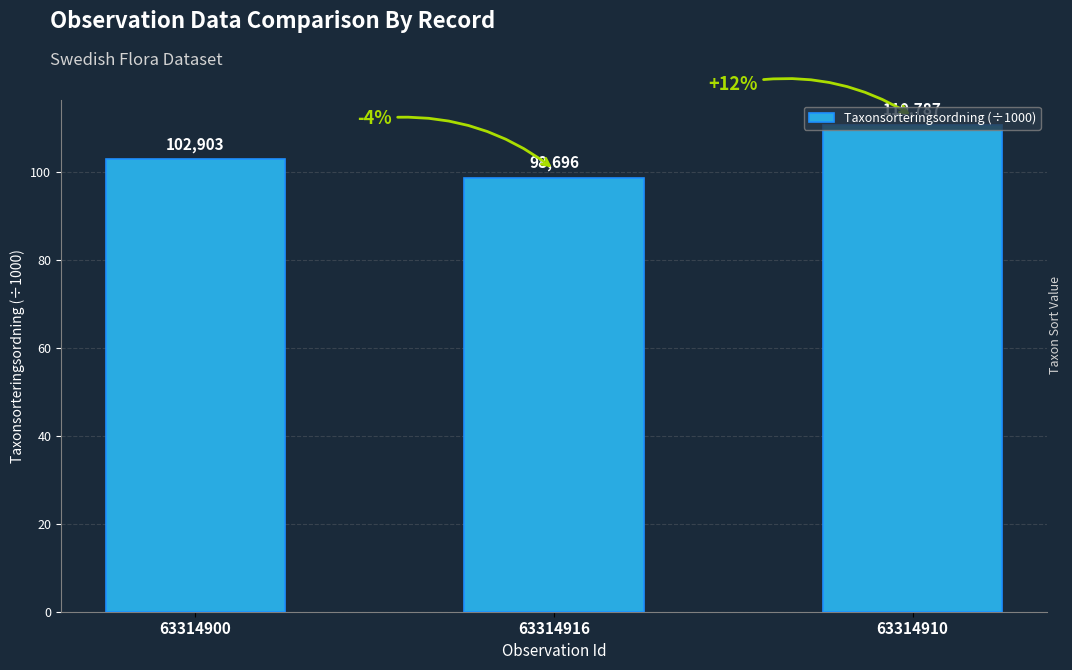

Which category has the lowest value across all series?

63314916